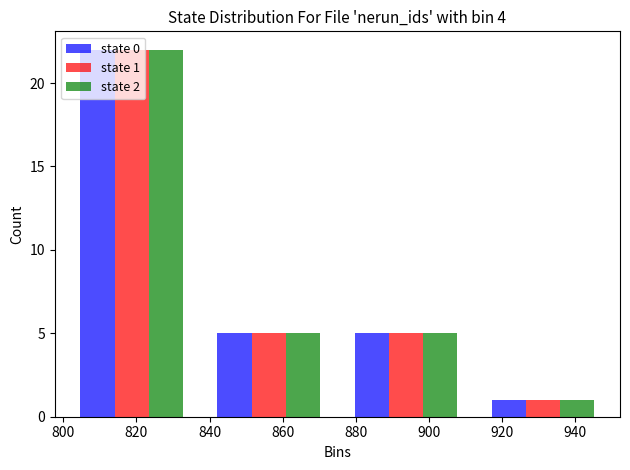

In the state 0 series, which range on the x-axis has the tallest bar?

800.0 to 837.5